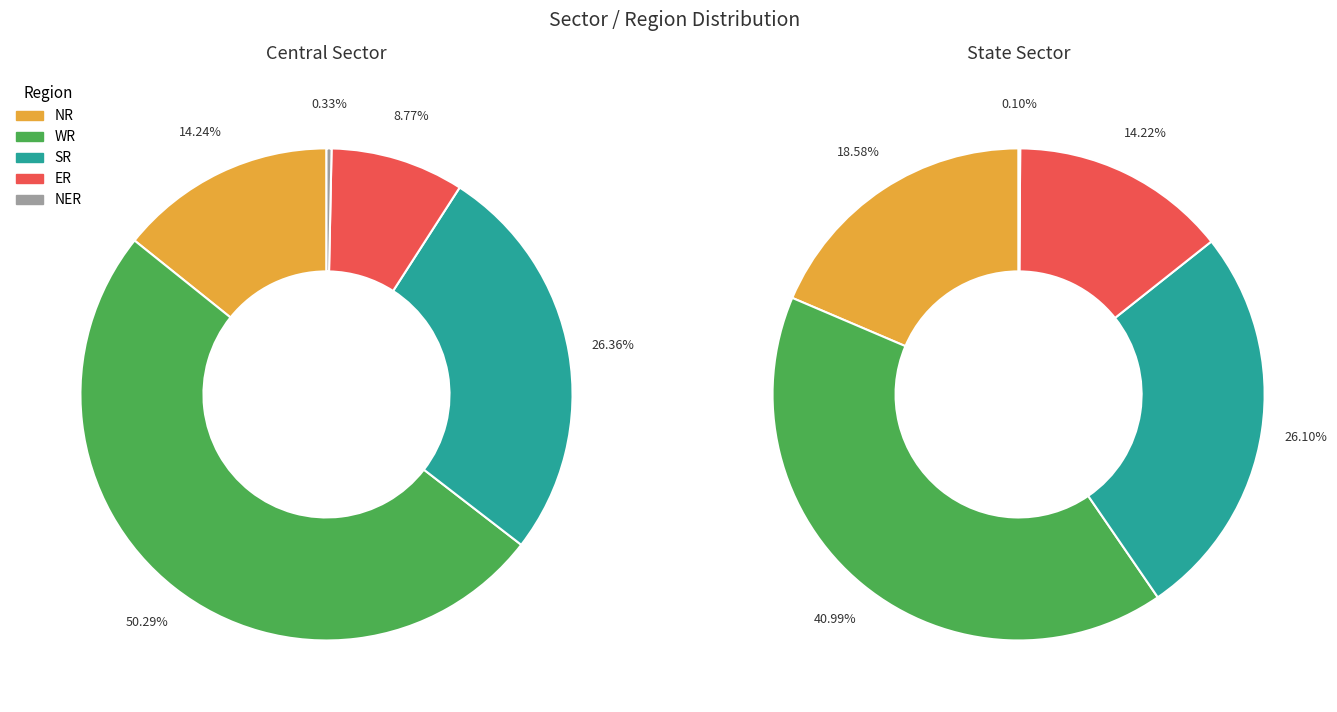

To the nearest percent, what percentage of the pie is Central Sector?

49%